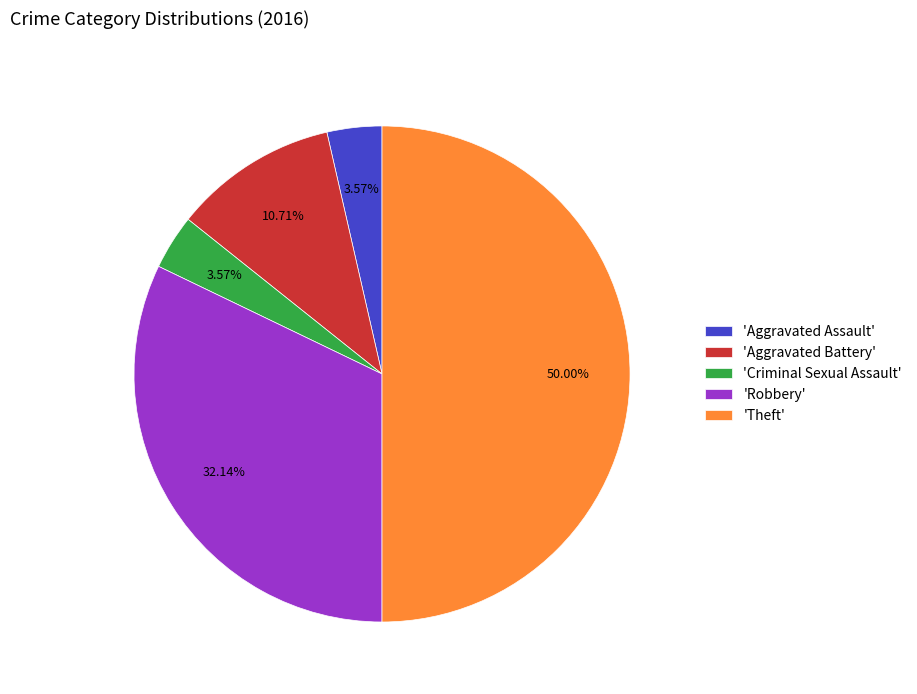

What is the largest slice in the pie chart?

'Theft'